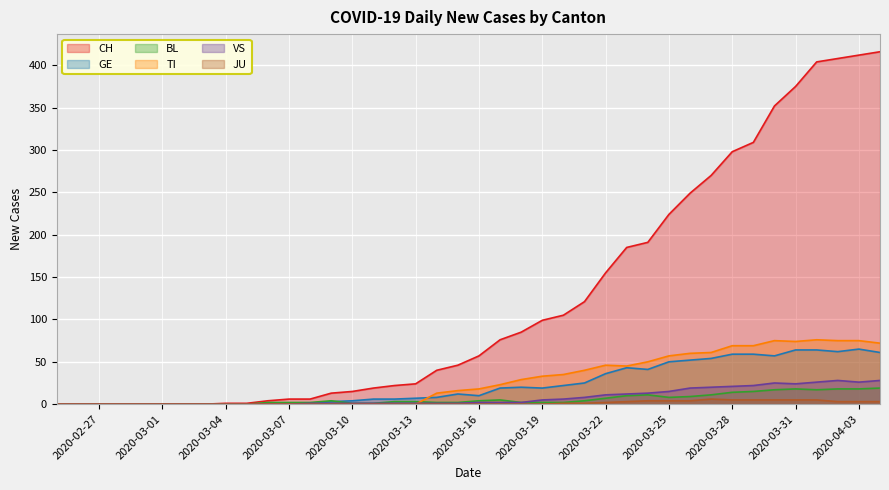

True or false: GE and JU intersect in this chart.

False